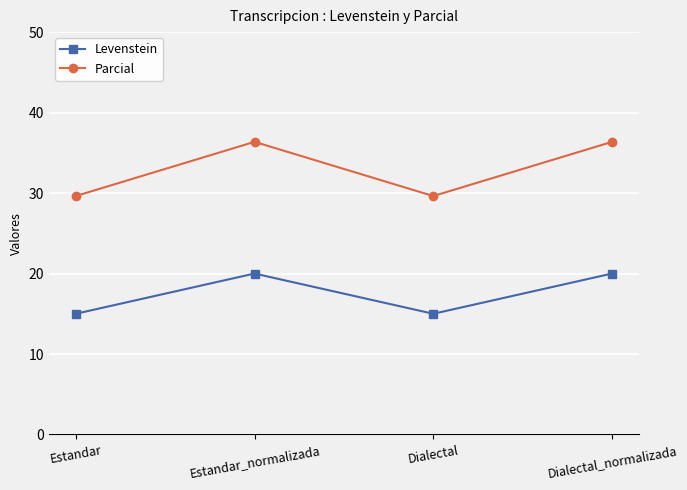

Does the chart display data point markers on the line(s)?

Yes